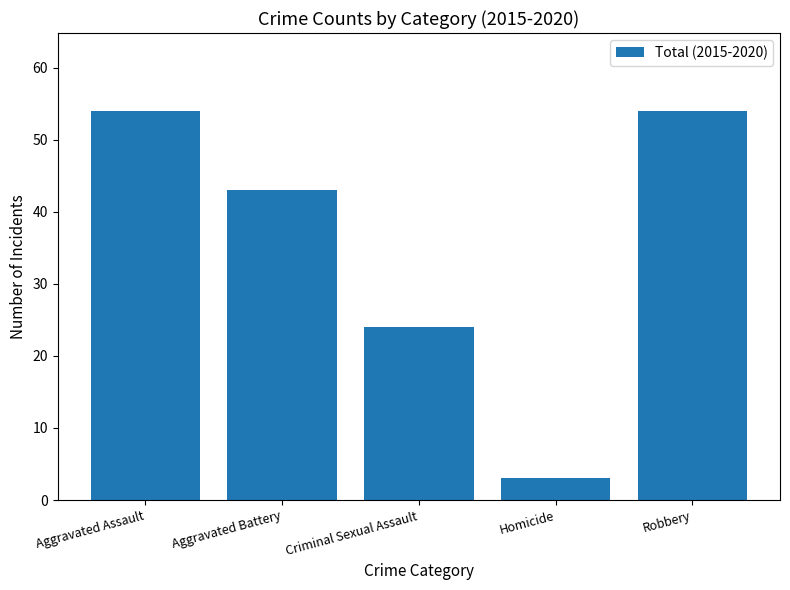

What is the sum of all values?

178